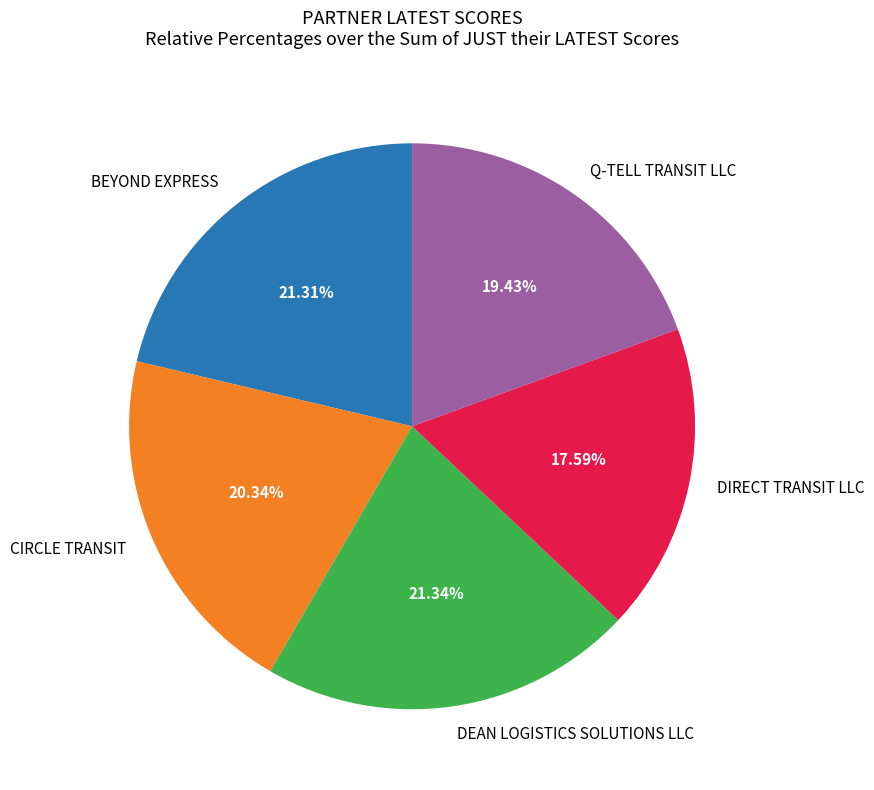

Does BEYOND EXPRESS account for over 50% of the chart?

No